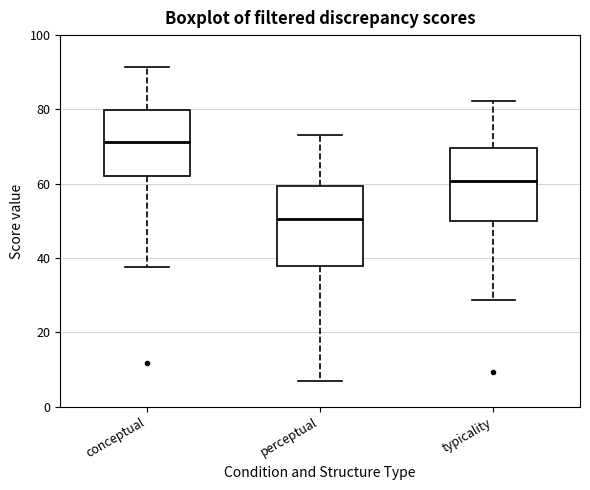

Where is the upper edge of the box for perceptual on the y-axis? The values are not printed on the chart, so give them approximately, as read against the axis.

60